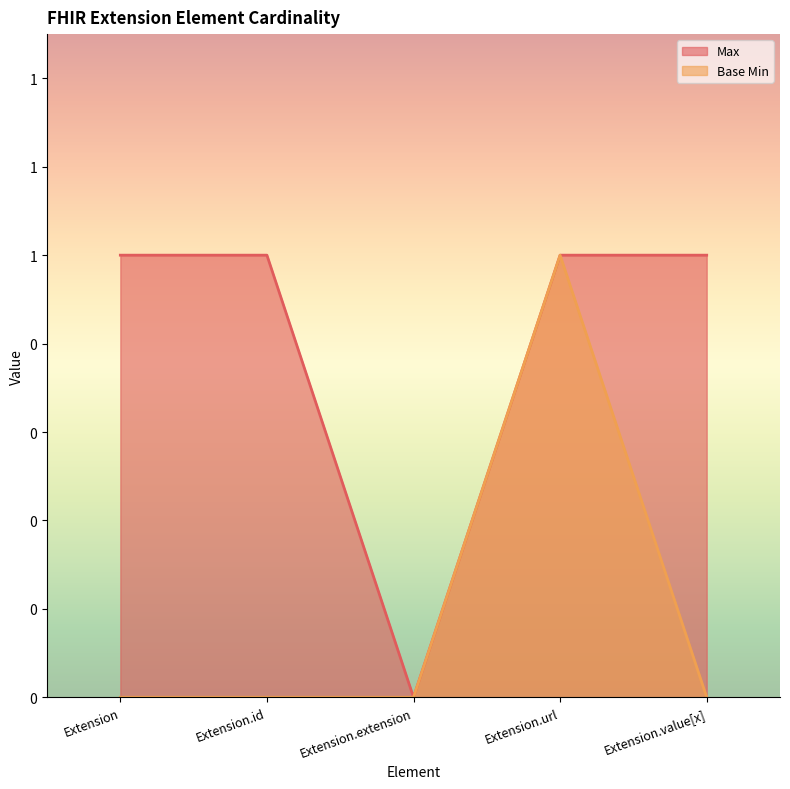

Reading right to left, what are all the values shown in this chart?

Max: Extension.value[x]=1	Extension.url=1	Extension.extension=0	Extension.id=1	Extension=1
Base Min: Extension.value[x]=0	Extension.url=1	Extension.extension=0	Extension.id=0	Extension=0